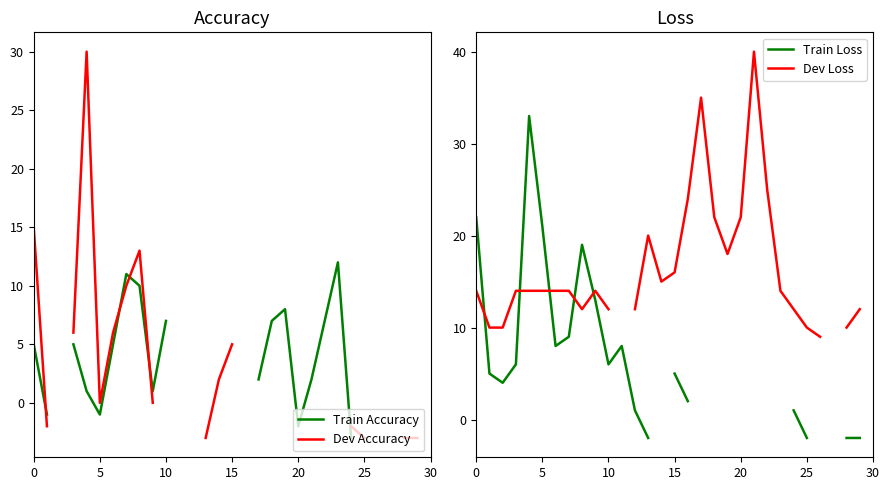

In Train Accuracy, how many points are higher than both neighbors (excluding endpoints)?

3